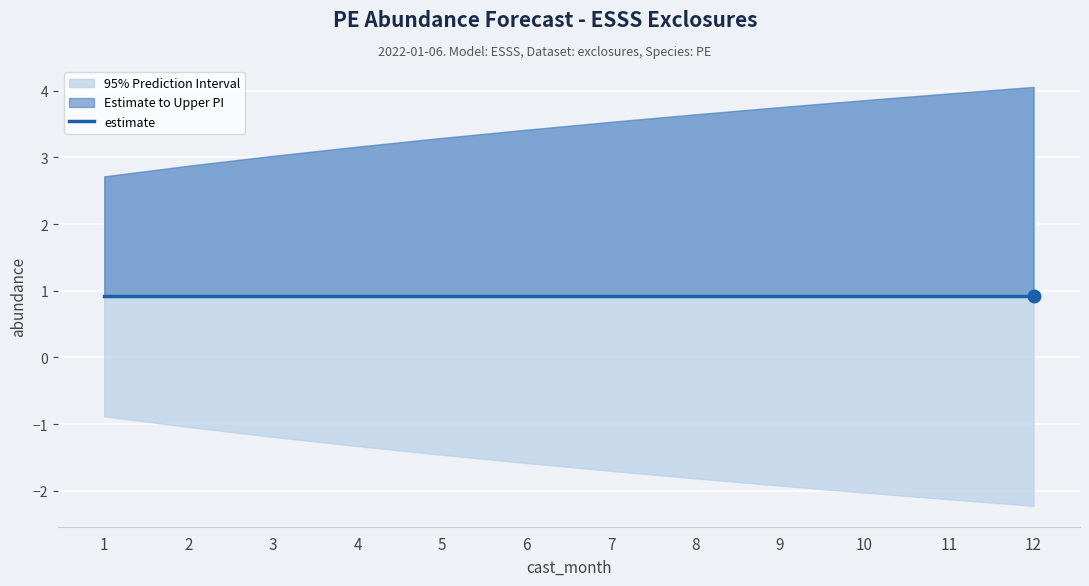

List the labels in order of upper_pi value, smallest first.

1, 2, 3, 4, 5, 6, 7, 8, 9, 10, 11, 12